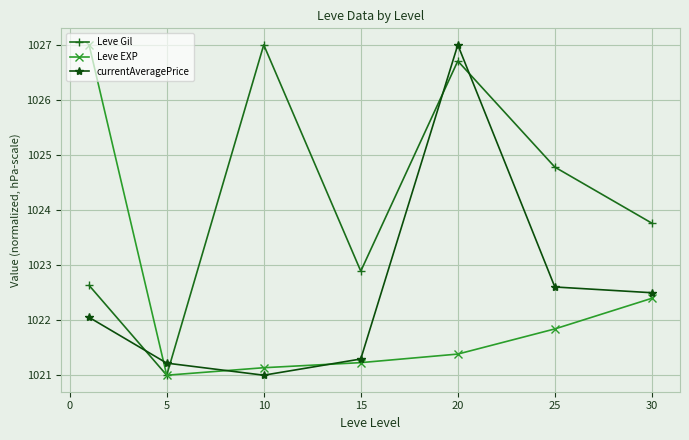

What is the lowest value of the Leve EXP series?

1021.0